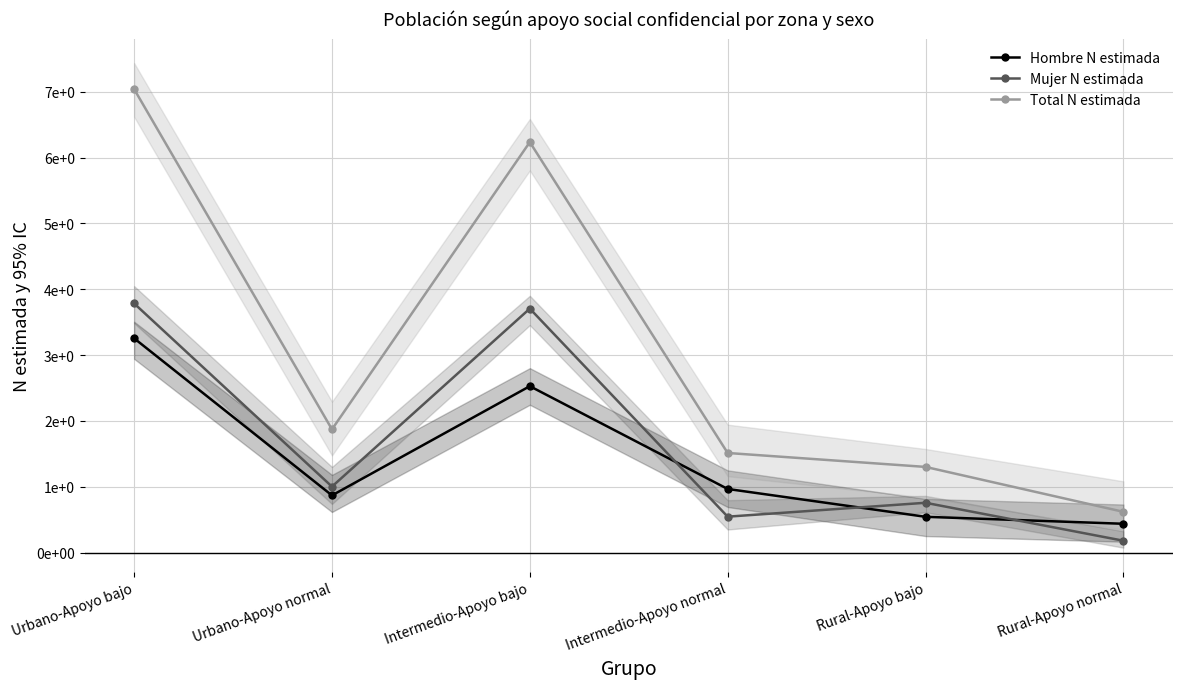

What position from the right is Rural-Apoyo normal?

1